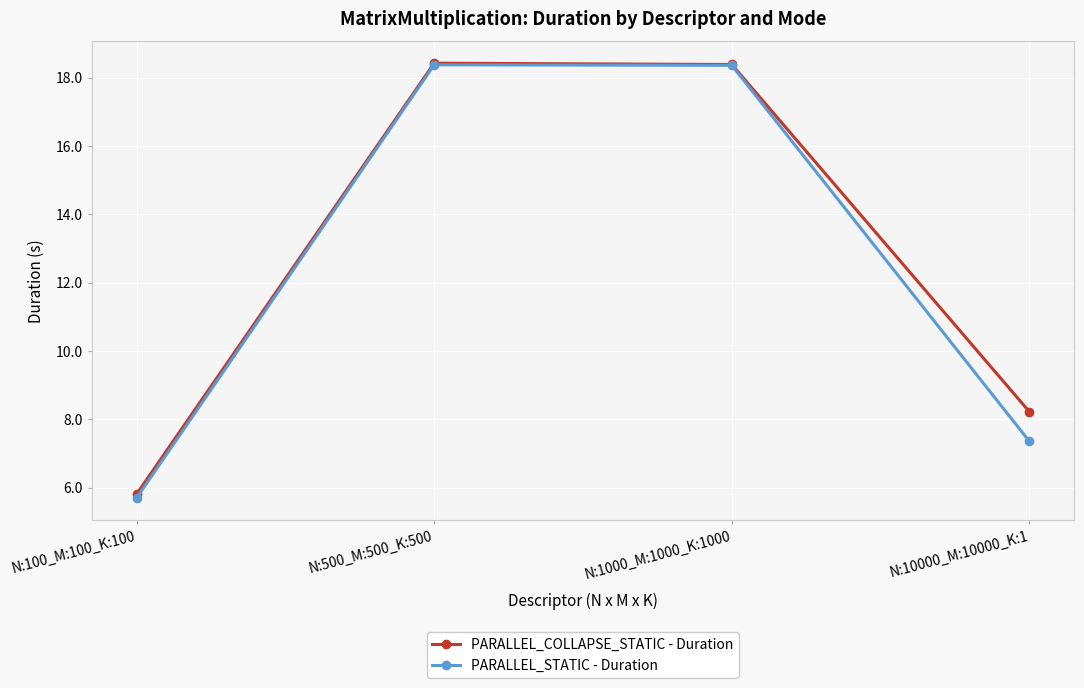

Reading left to right, extract all data points from this chart.

PARALLEL_COLLAPSE_STATIC - Duration: 5.8	18.4	18.4	8.2
PARALLEL_STATIC - Duration: 5.7	18.4	18.4	7.3